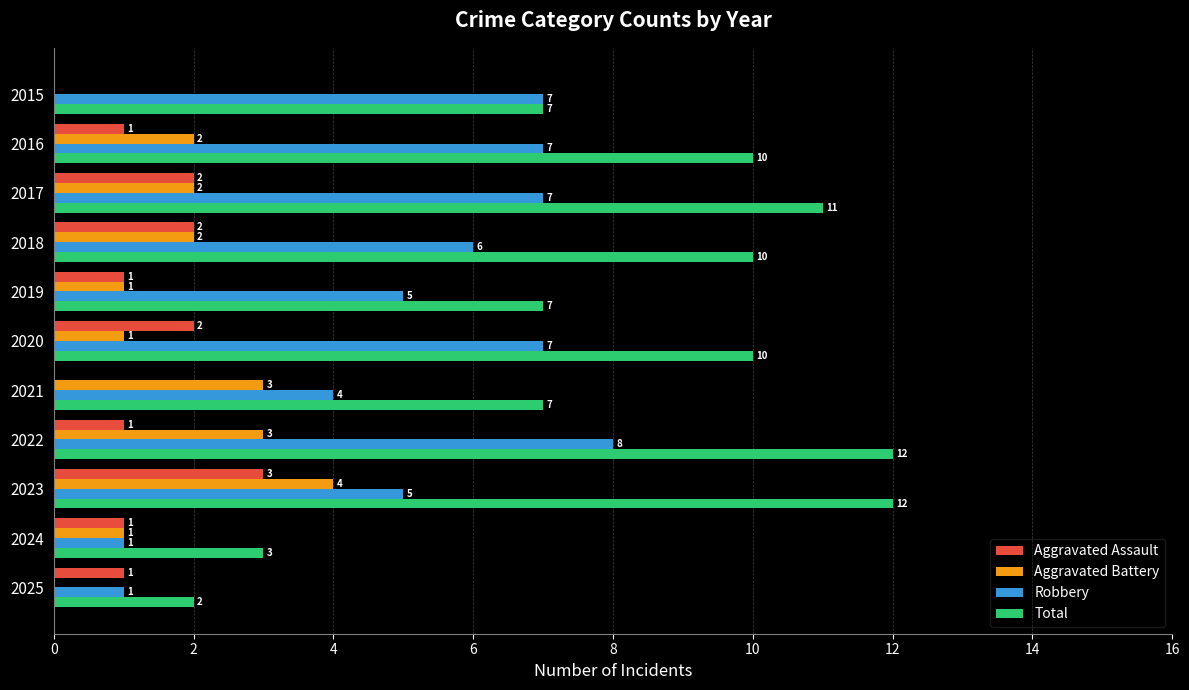

What is the maximum value for Robbery?

8